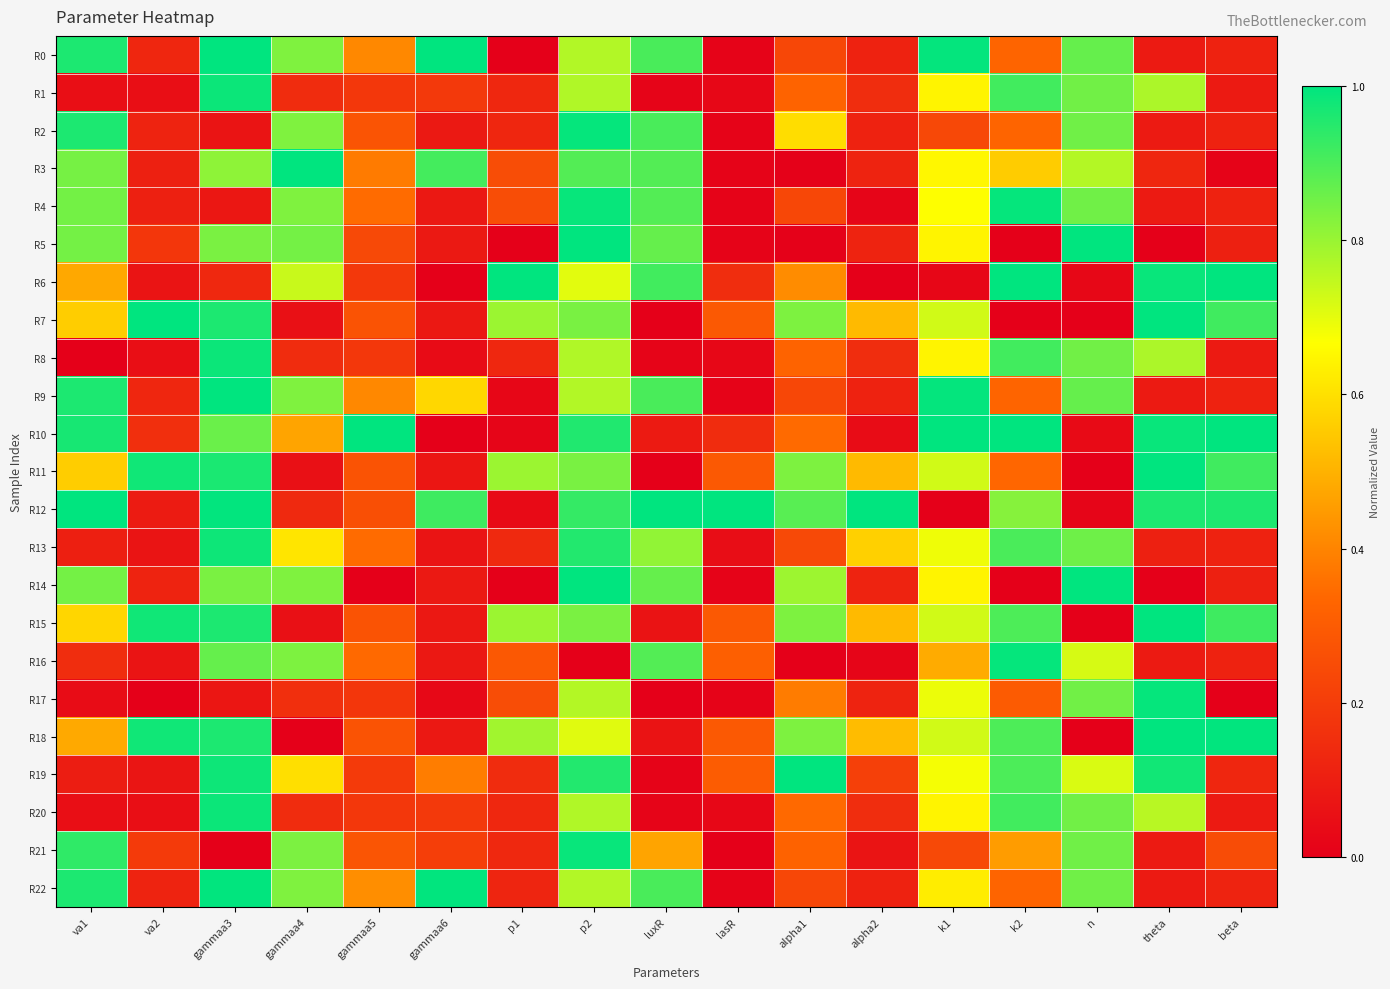

Which series has the largest total across all categories?

R12